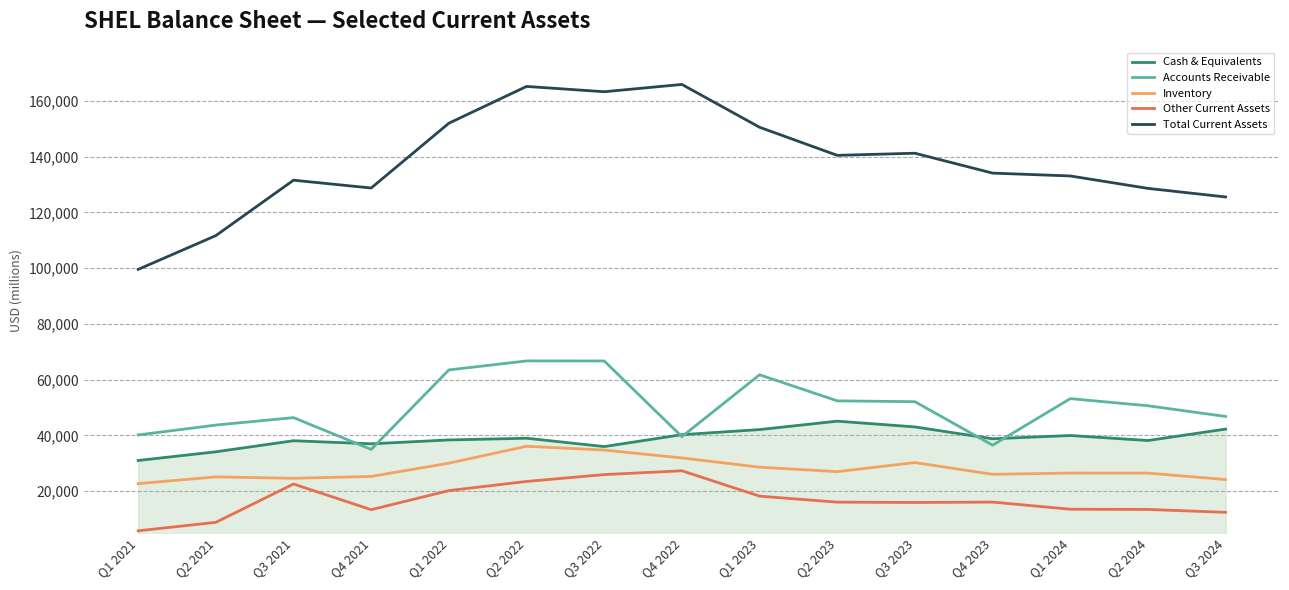

Which series has the widest spread of values?

Total Current Assets